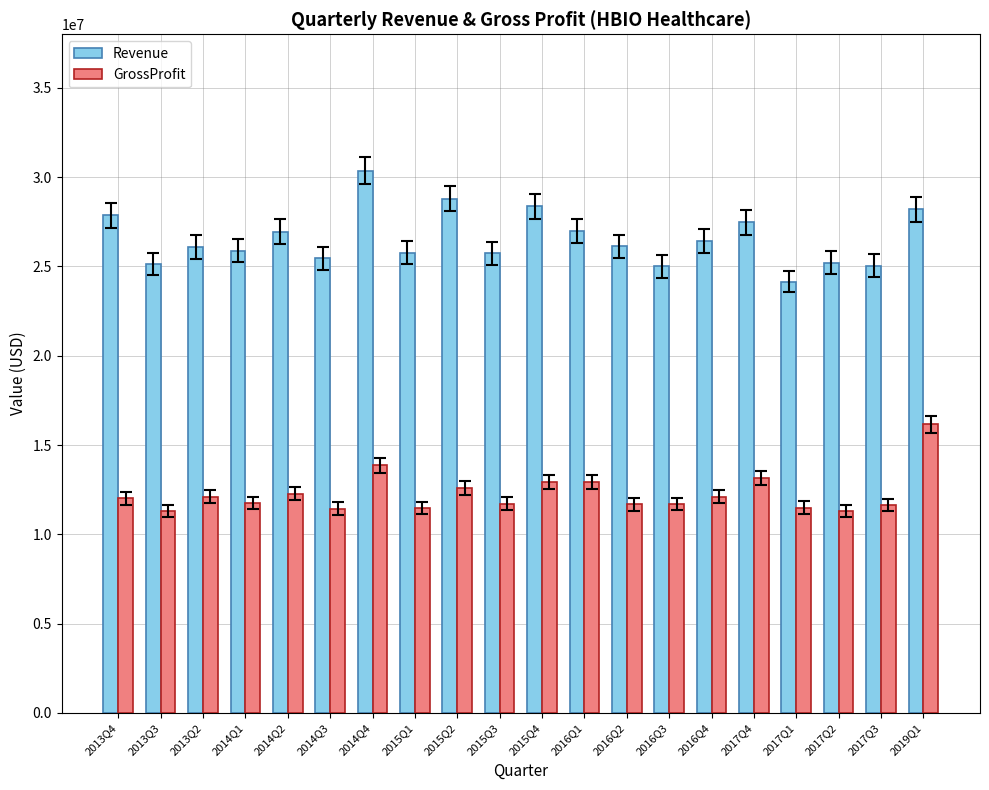

What is the difference between the highest and lowest values at 2016Q2?

14461000